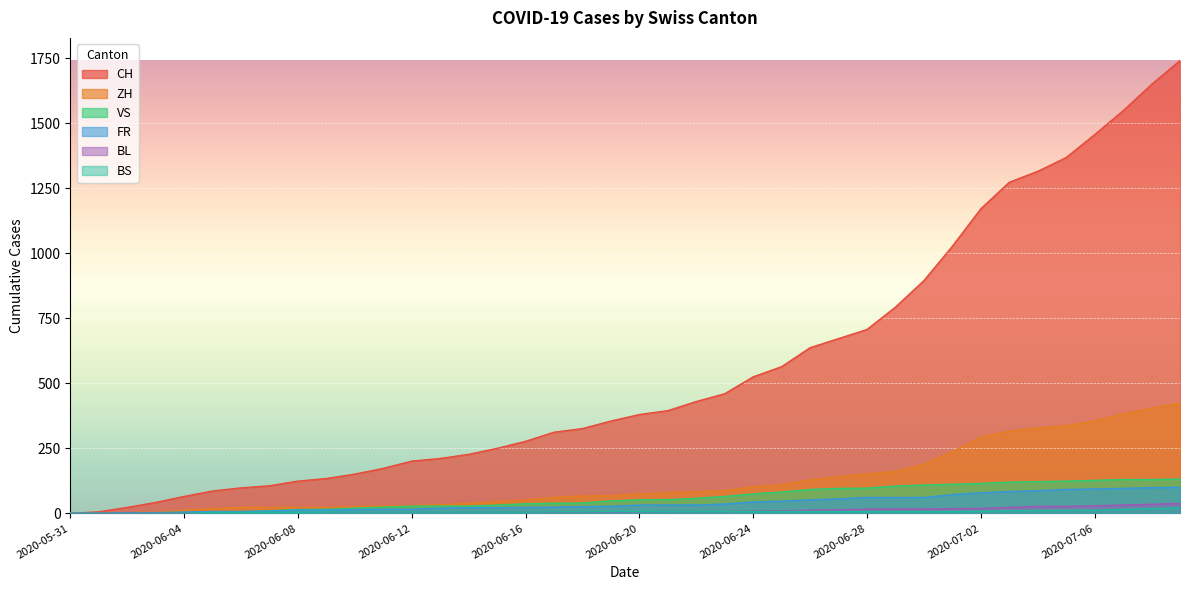

Reading left to right, transcribe all the data shown in this chart.

CH: 0	6	23	42	65	86	98	106	124	134	151	173	201	211	227	250	277	312	326	355	380	395	430	460	525	564	637	672	707	793	895	1027	1171	1273	1315	1368	1456	1548	1649	1741
ZH: 0	0	2	5	13	19	23	23	23	23	26	28	30	33	38	45	52	62	67	68	75	80	83	87	103	110	129	141	152	161	189	237	293	316	329	337	356	382	405	424
VS: 0	1	2	2	4	7	7	10	15	16	20	24	28	28	28	32	37	39	40	48	52	53	58	65	75	82	92	96	97	105	109	112	115	120	122	124	127	130	130	132
FR: 0	0	2	3	5	7	7	9	13	13	15	16	16	20	22	22	23	24	26	27	32	32	32	36	44	47	52	56	61	61	61	72	79	84	87	92	94	96	99	100
BL: 0	1	1	2	2	3	3	3	3	3	4	4	4	4	4	4	5	5	5	5	6	7	7	7	9	10	12	14	16	17	17	18	19	23	27	27	29	32	35	38
BS: 0	0	0	1	1	4	4	4	4	5	5	5	5	5	5	5	5	6	6	7	7	7	7	7	7	7	7	7	7	7	7	7	8	10	11	12	12	15	18	21